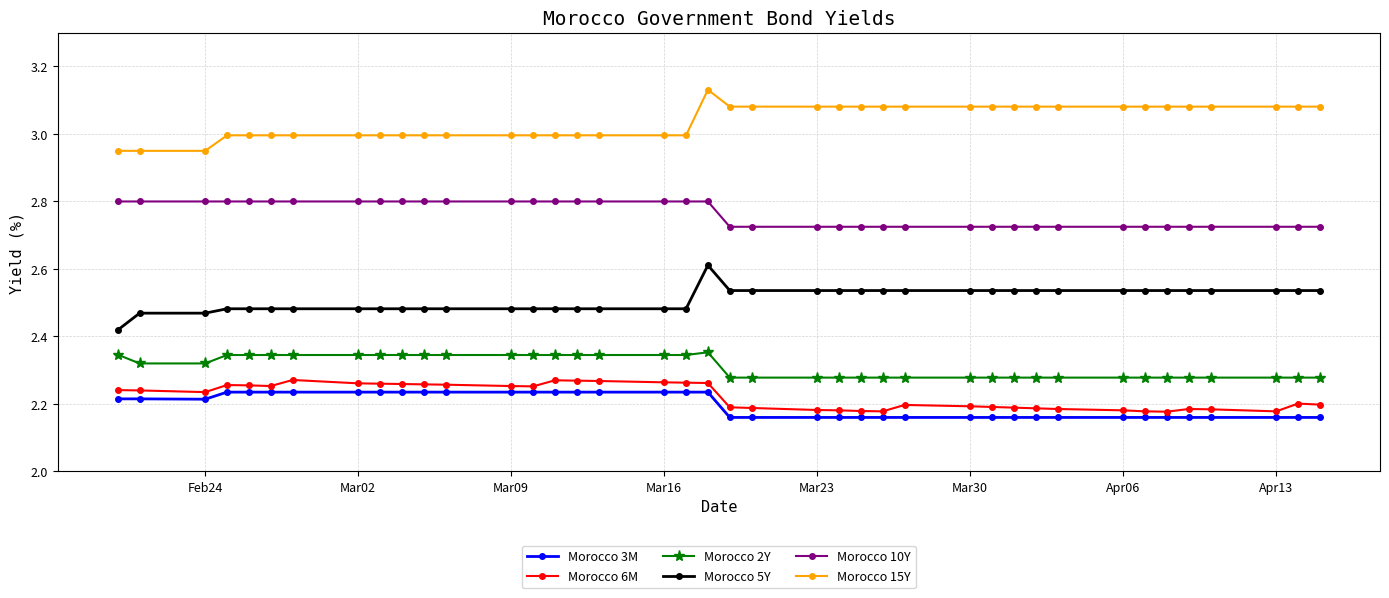

Which series has the largest total across all categories?

Morocco 15Y